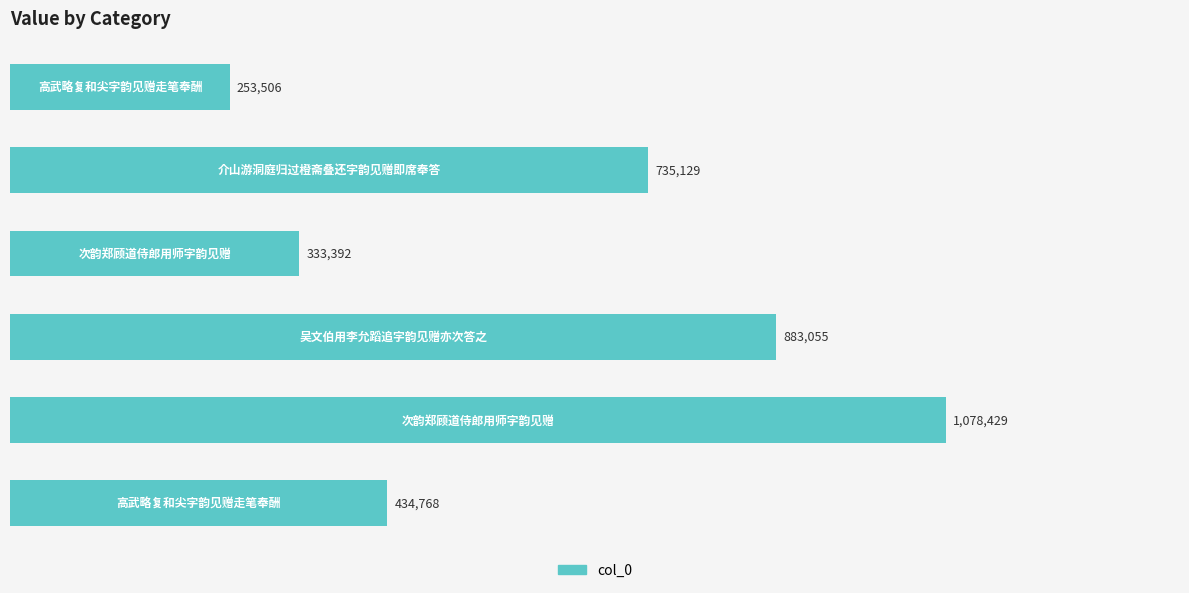

Does the chart contain stacked bars?

No